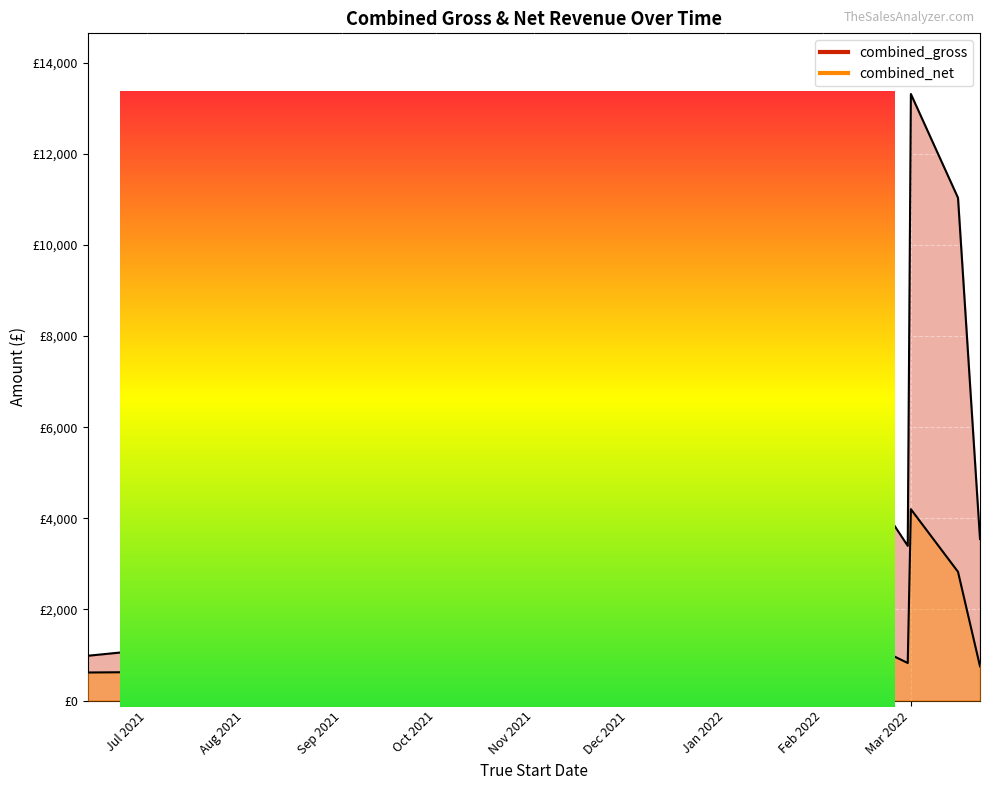

What is the total value across all series at 2021-06-12?

1597.9